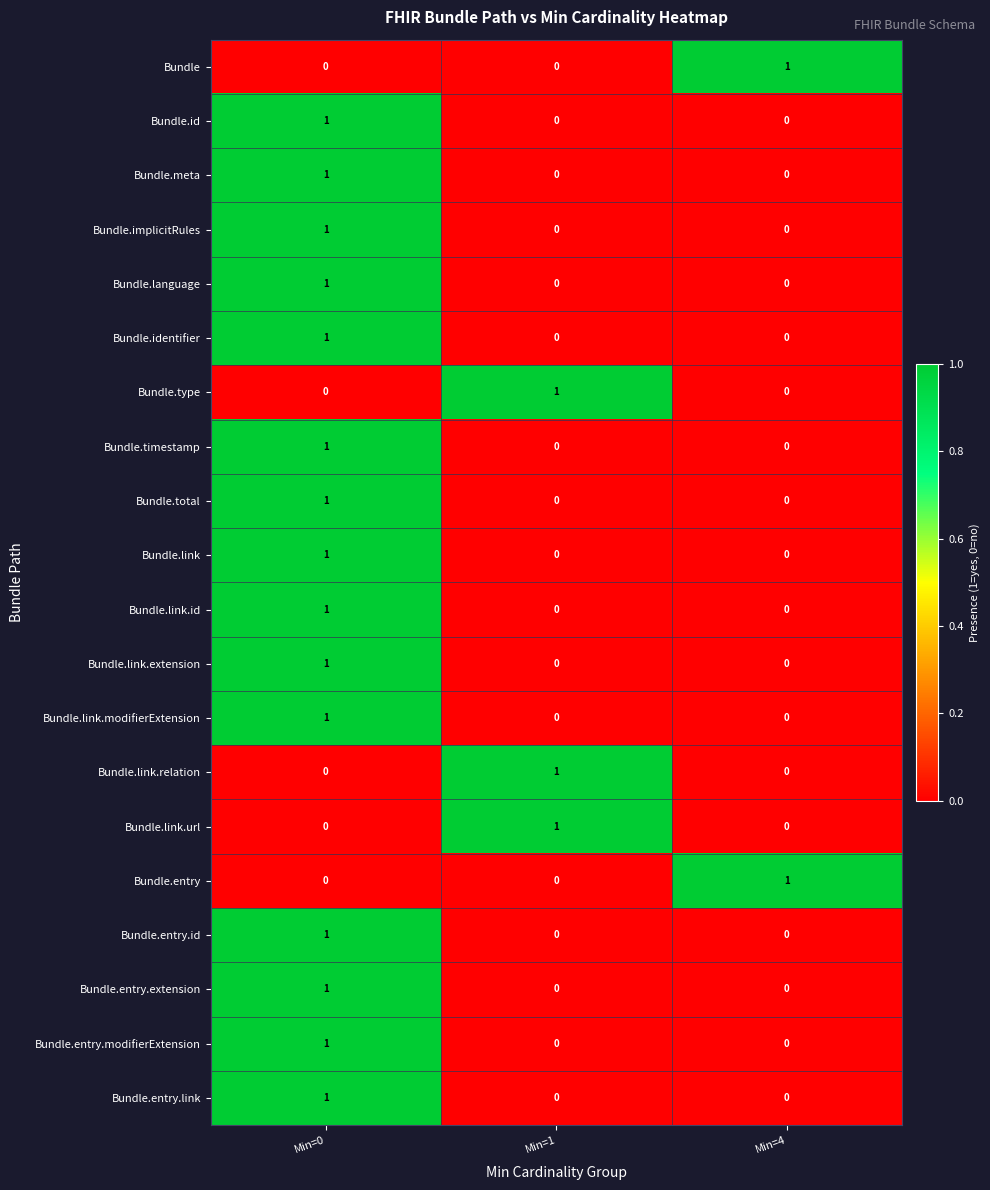

True or false: Bundle.entry.modifierExtension has a value of 1 at Min=4.

False